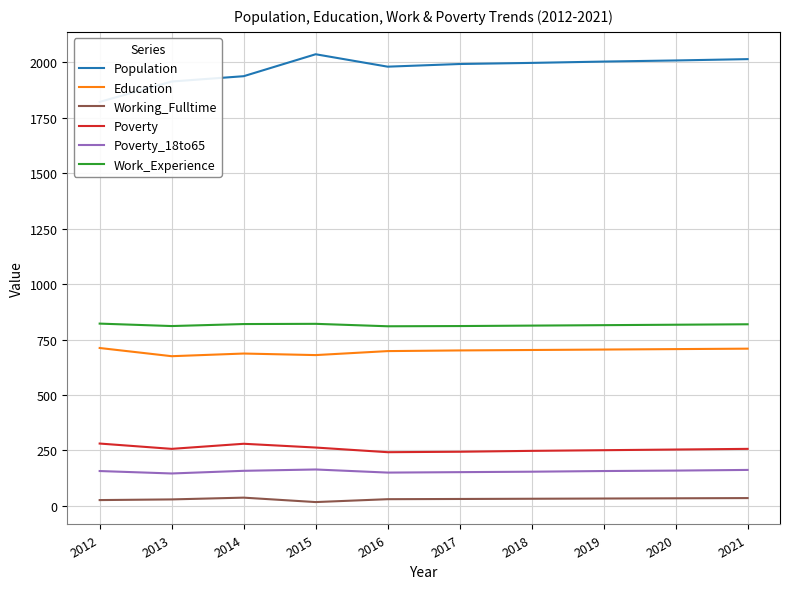

How many lines are shown in the chart?

6